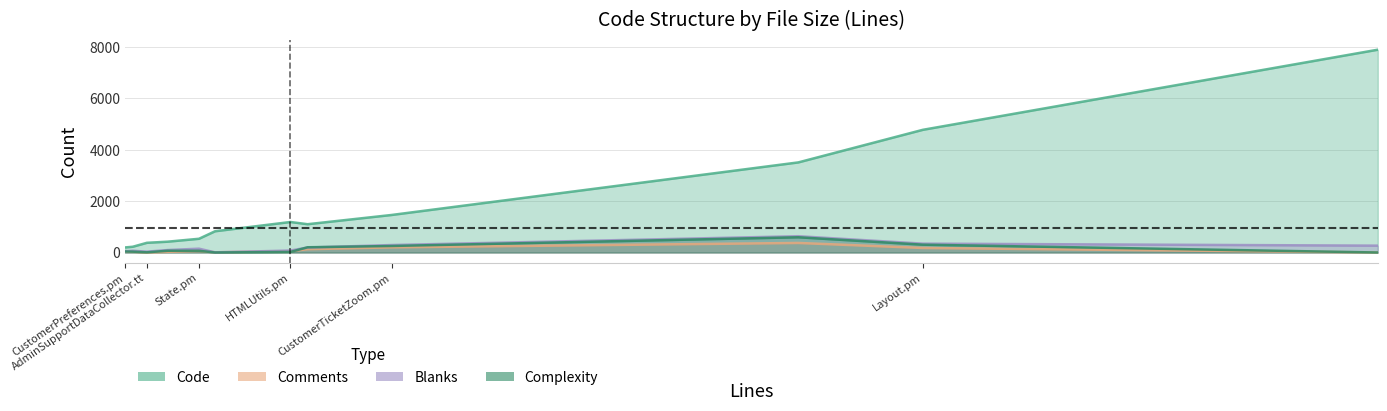

Count the number of categories in the chart.

12